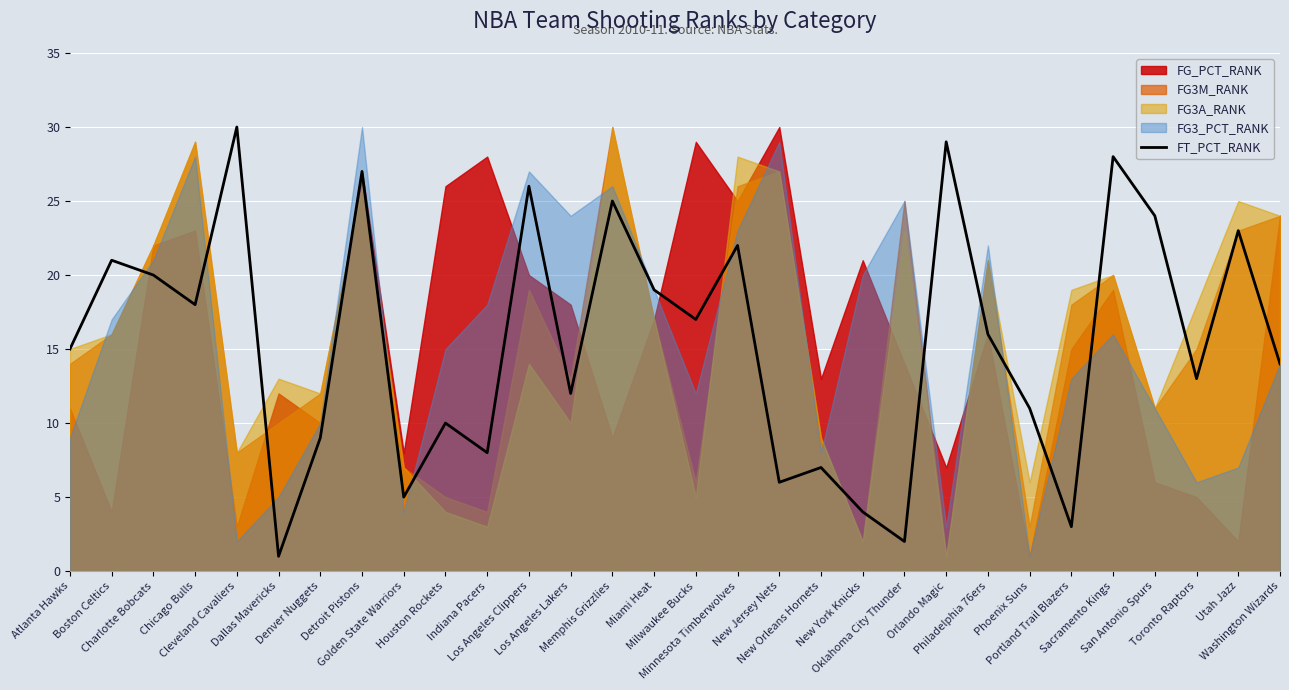

Where does the data first go above 16?

Boston Celtics